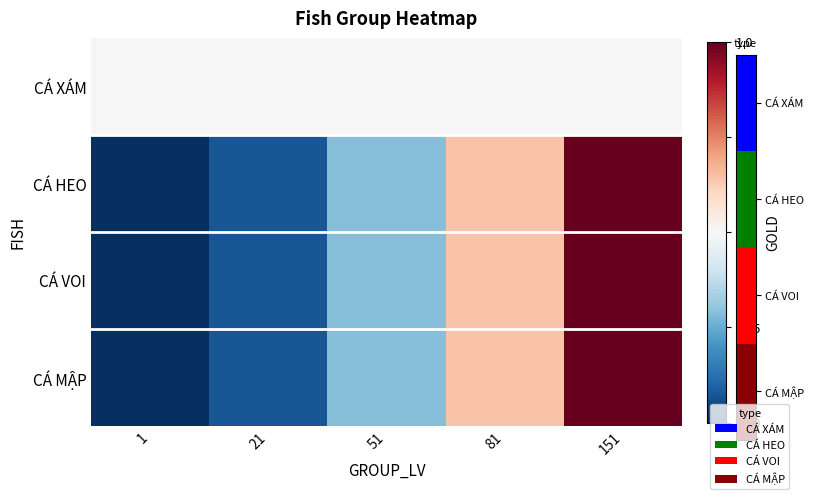

Which has a higher value, 151 or 1?

151